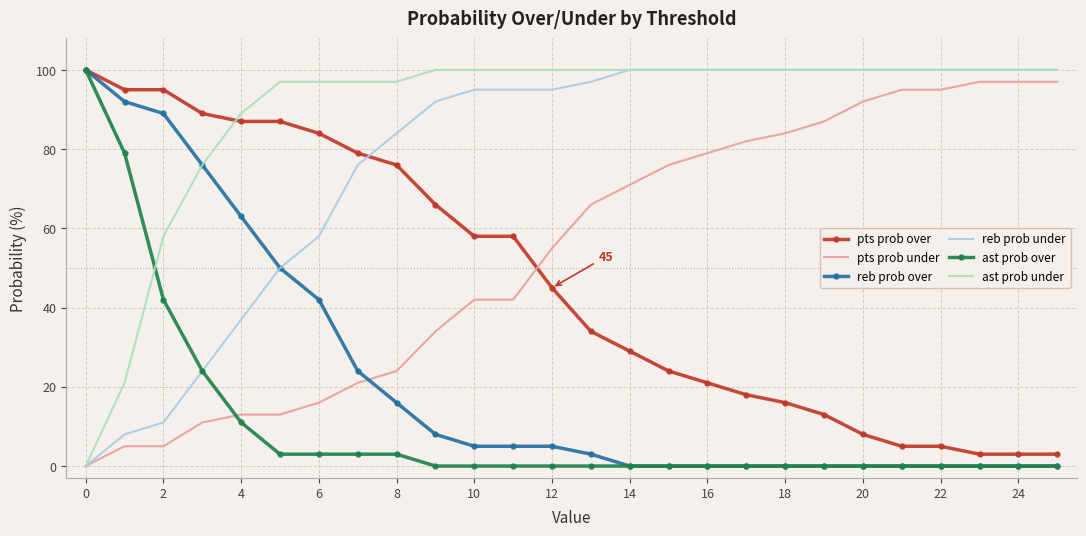

What is the highest value of the reb prob over series?

100